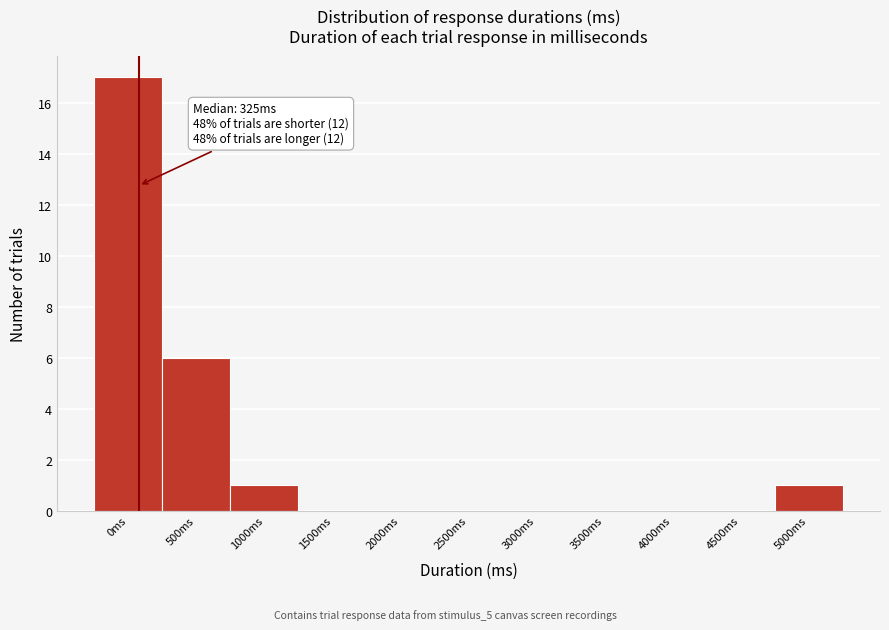

Reading right to left, list all the values displayed in this chart.

5000ms=1	4500ms=0	4000ms=0	3500ms=0	3000ms=0	2500ms=0	2000ms=0	1500ms=0	1000ms=1	500ms=6	0ms=17